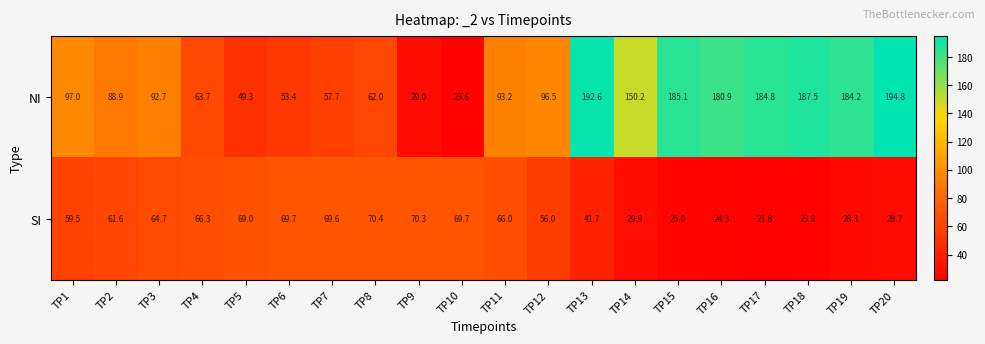

Is it true that NI equals 63.6 at TP14?

False